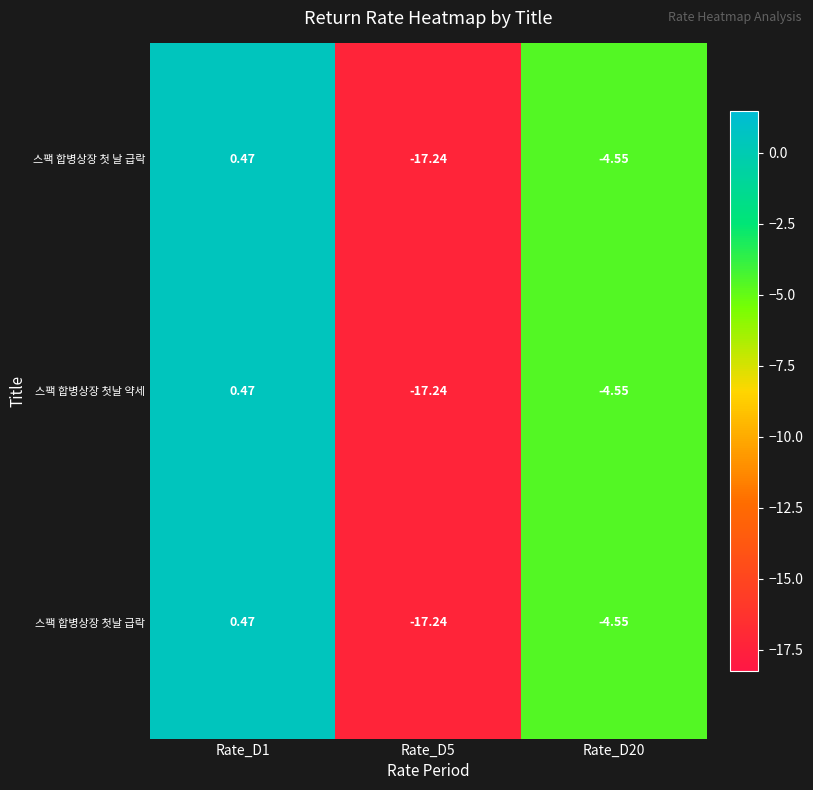

Is the value of 스팩 합병상장 첫날 약세 at Rate_D1 greater than the value of 스팩 합병상장 첫날 급락 at Rate_D5?

Yes